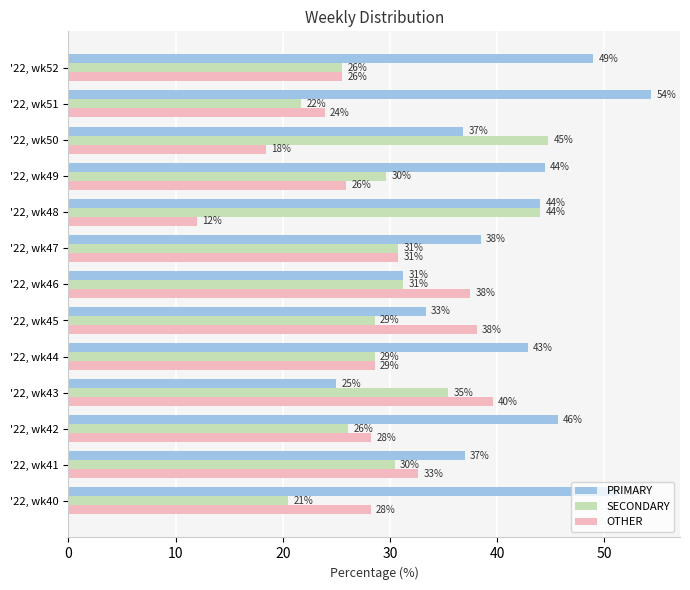

What are all the series names shown in the legend?

PRIMARY, SECONDARY, OTHER